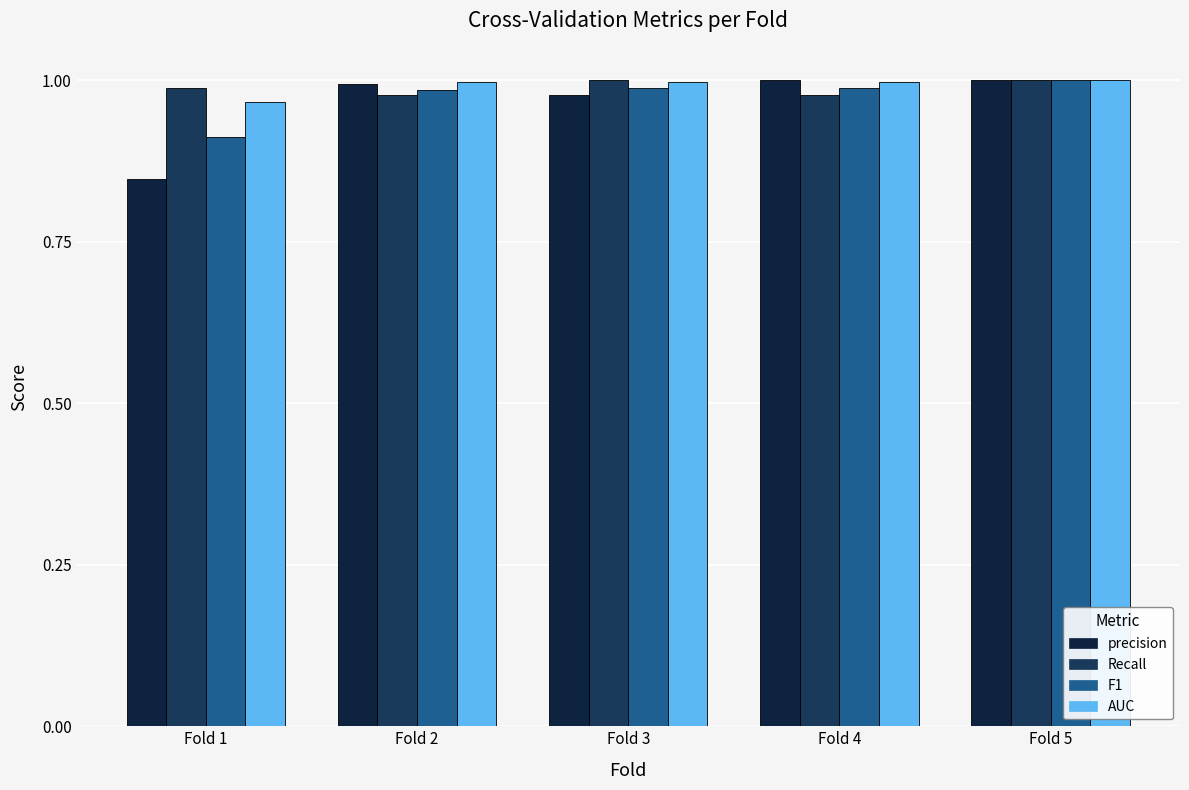

Reading right to left, extract all data points from this chart.

precision: Fold 5=1.0	Fold 4=1.0	Fold 3=1.0	Fold 2=1.0	Fold 1=0.8
Recall: Fold 5=1.0	Fold 4=1.0	Fold 3=1.0	Fold 2=1.0	Fold 1=1.0
F1: Fold 5=1.0	Fold 4=1.0	Fold 3=1.0	Fold 2=1.0	Fold 1=0.9
AUC: Fold 5=1.0	Fold 4=1.0	Fold 3=1.0	Fold 2=1.0	Fold 1=1.0